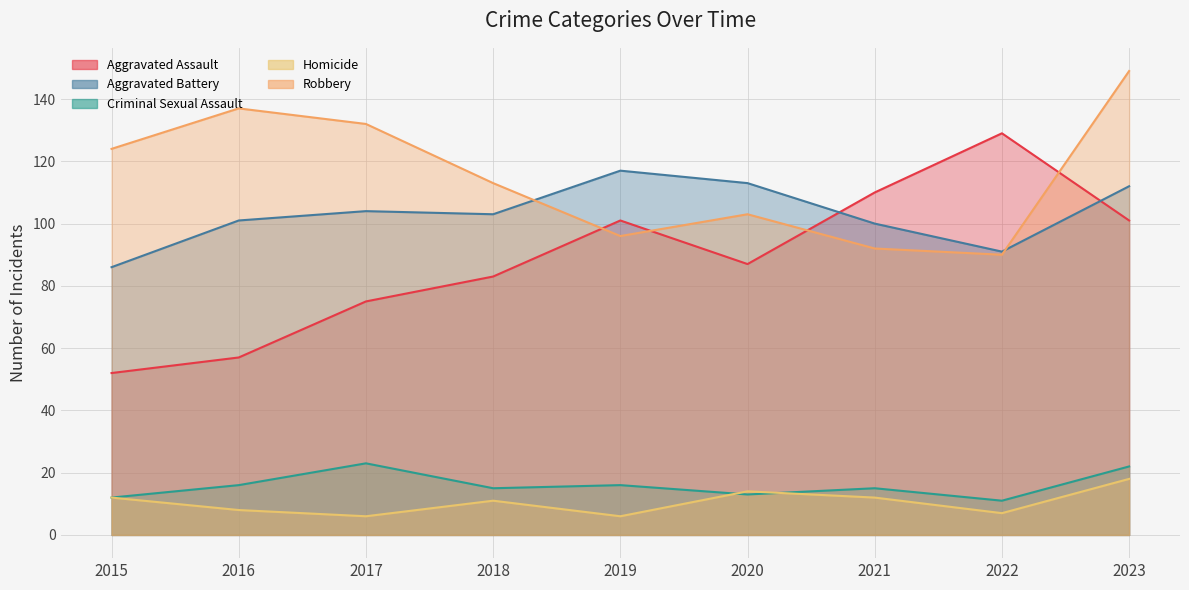

True or false: Robbery and Criminal Sexual Assault cross at least once.

False